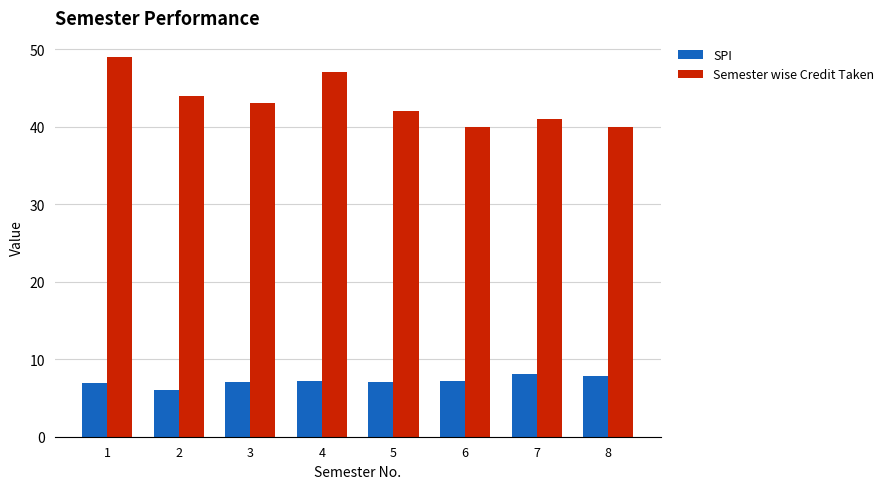

Rank the series by their average value, from highest to lowest.

Semester wise Credit Taken, SPI